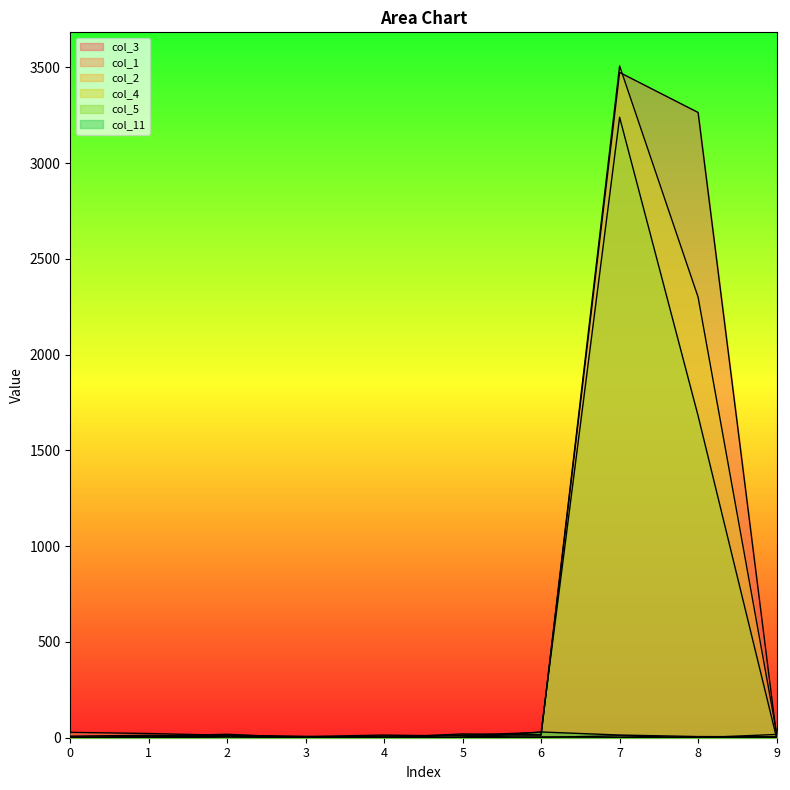

Which series has the widest spread of values?

col_4